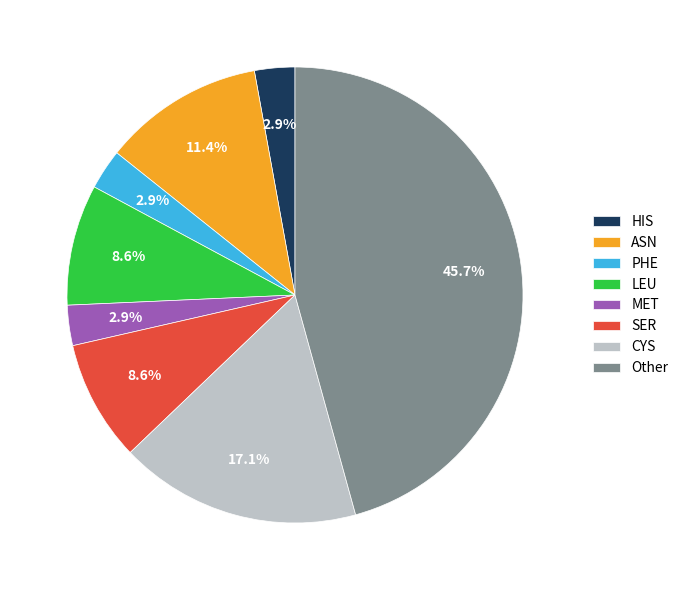

To the nearest percent, what is the difference between the largest and smallest slice percentages?

43%